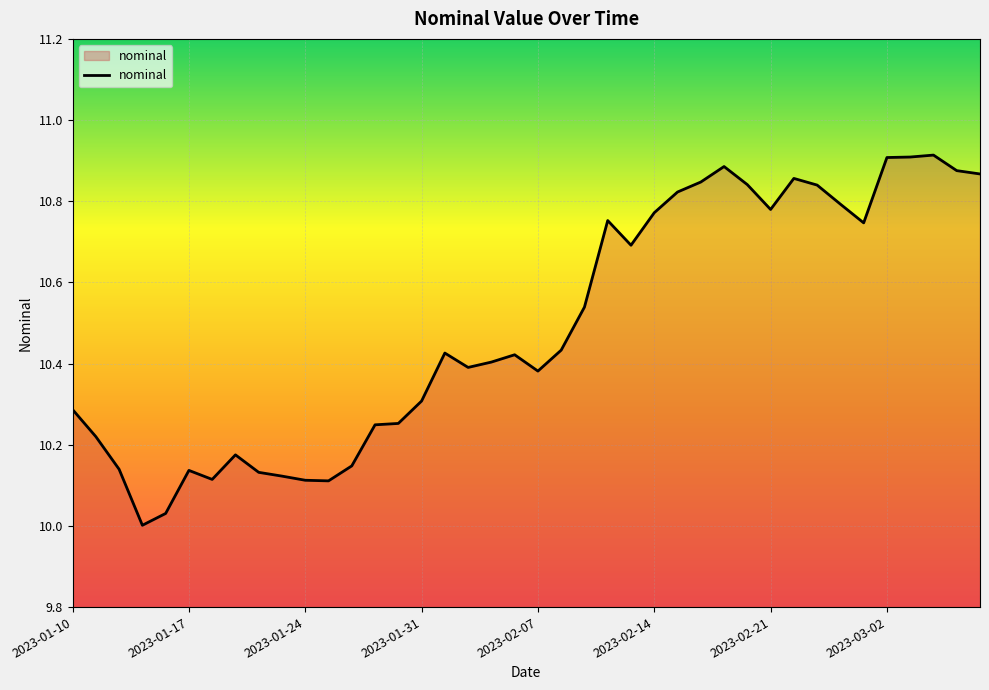

What is the label of the 12th point from the left?

2023-01-25